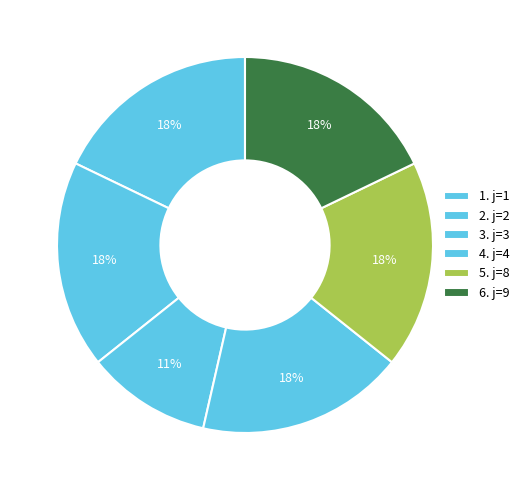

How many segments does this pie chart have?

6